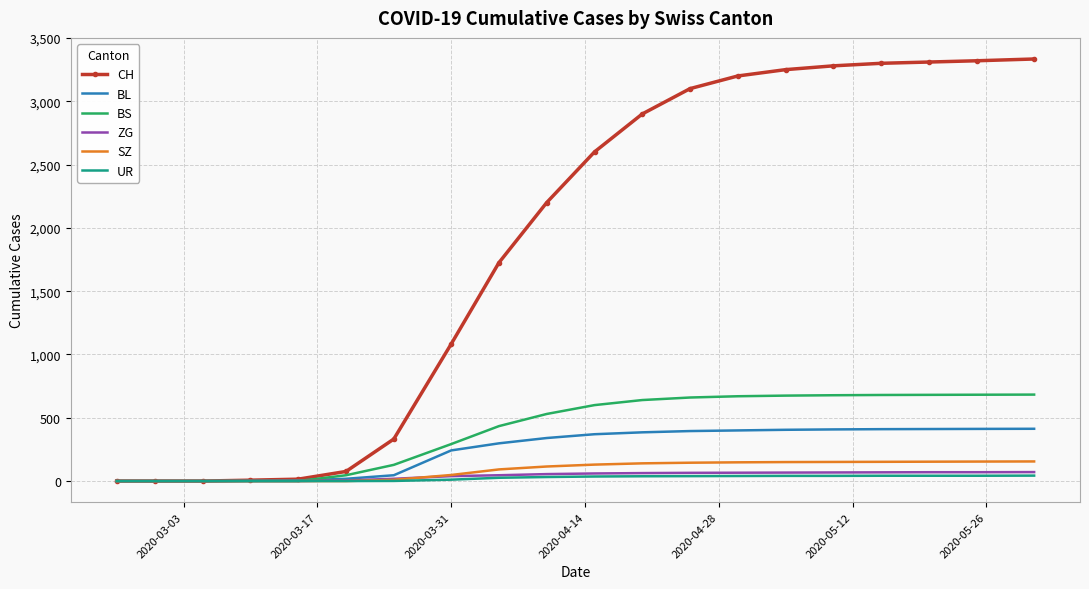

What is the greatest value displayed?

3334